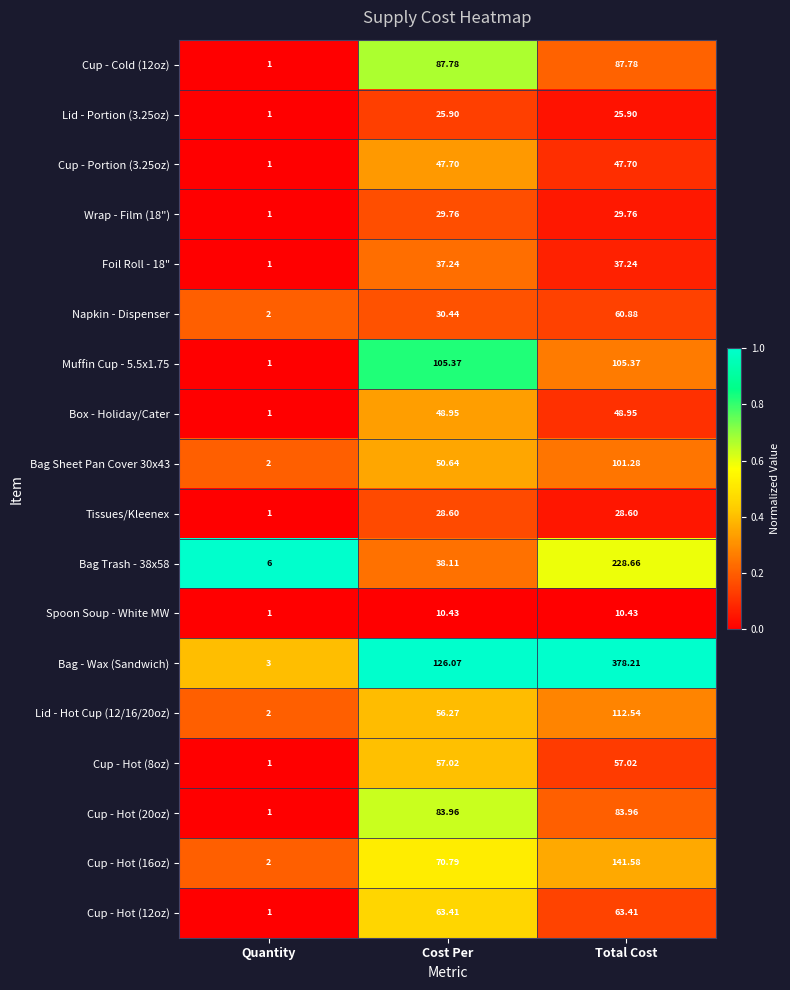

Which series has the largest range (max minus min)?

Bag - Wax (Sandwich)